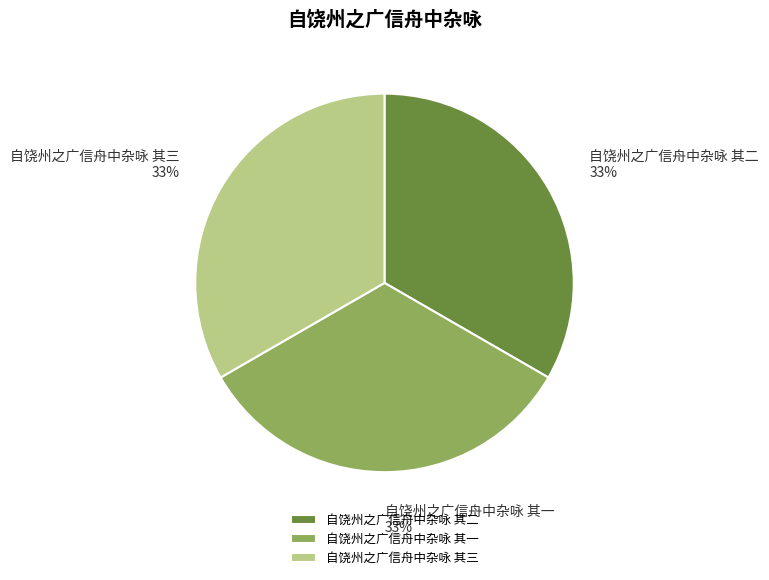

True or false: 自饶州之广信舟中杂咏 其二 accounts for 33% of the total.

True